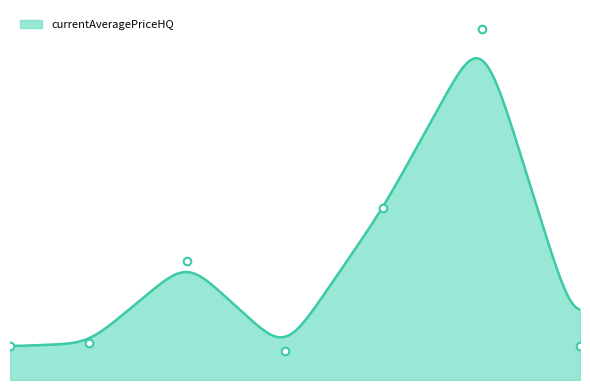

What is the ratio of the value at 15 to the value at 1?

0.9